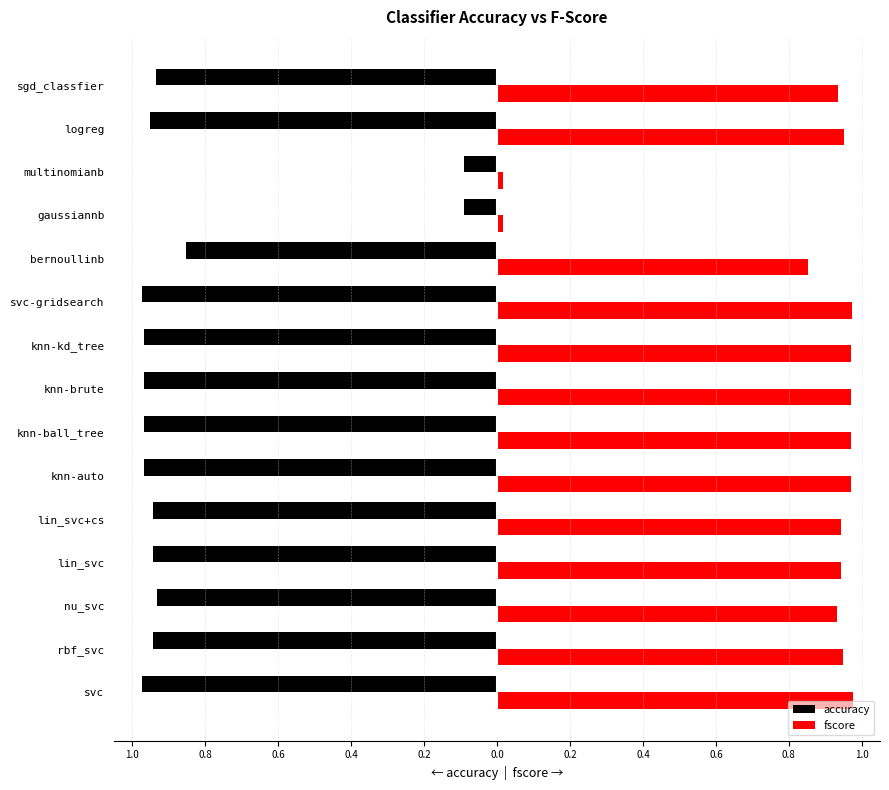

What are all the series names shown in the legend?

accuracy, fscore